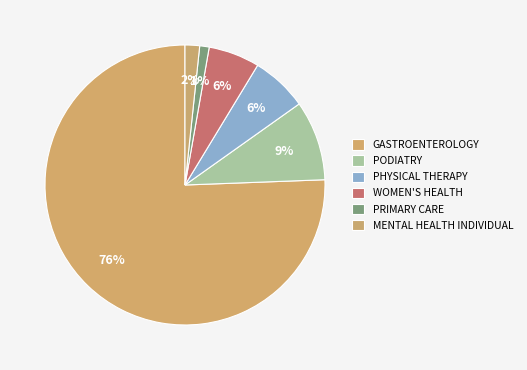

To the nearest percent, what percentage of the pie is GASTROENTEROLOGY?

76%